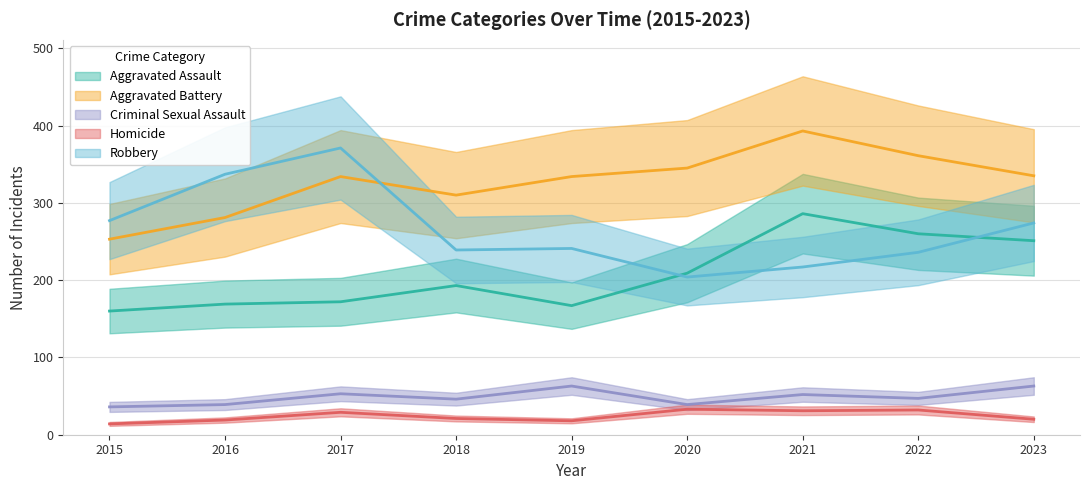

At which category does Robbery reach its first local valley?

2018